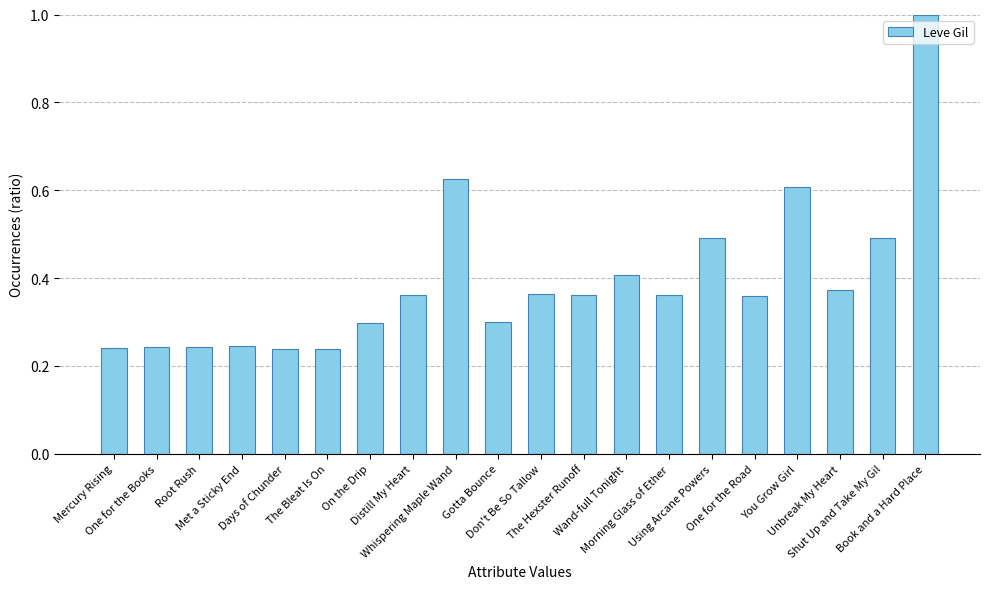

Is it true that the value at Whispering Maple Wand is 0.6?

True